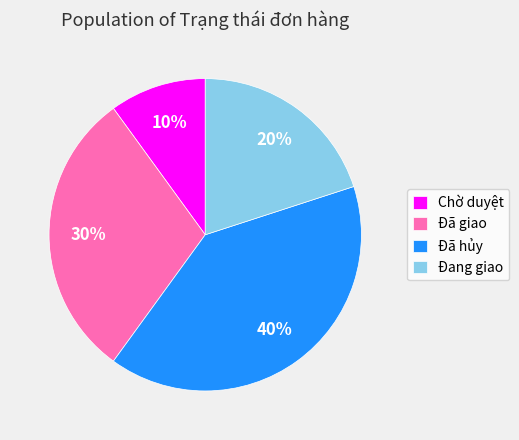

Which has a higher value, Đã giao or Chờ duyệt?

Đã giao